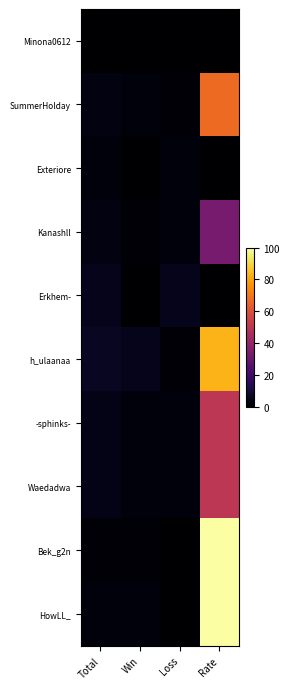

At which category is the sum across all series the highest?

Rate